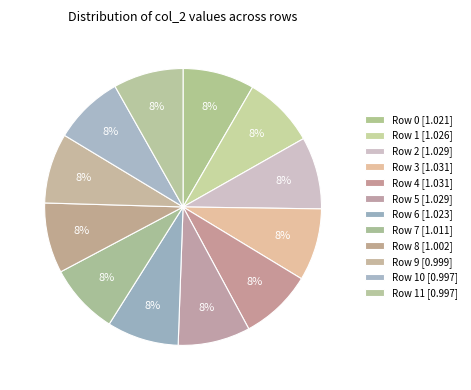

How many segments does this pie chart have?

12